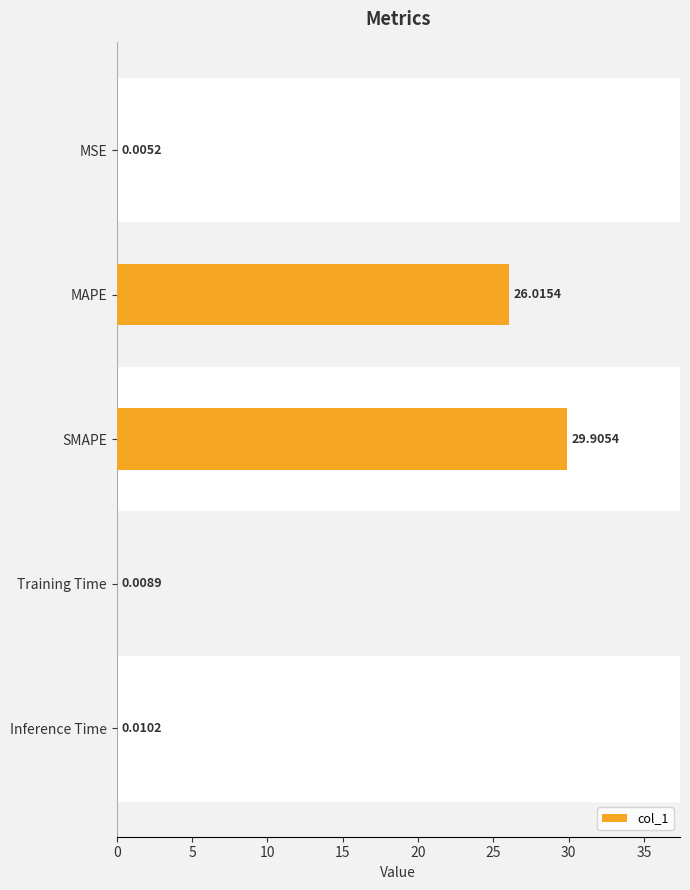

Which has a higher value, Training Time or SMAPE?

SMAPE